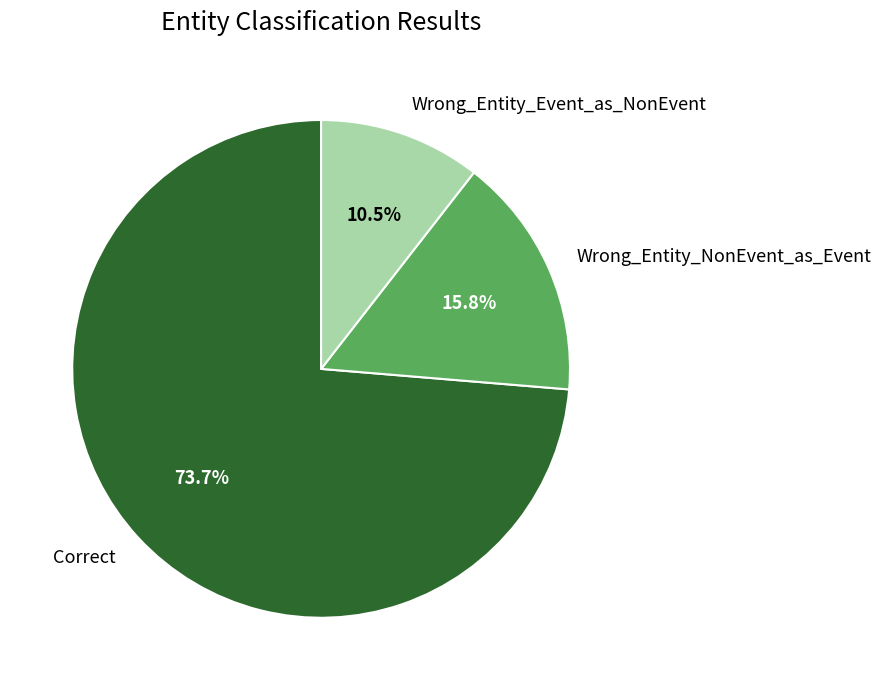

How many segments does this pie chart have?

3